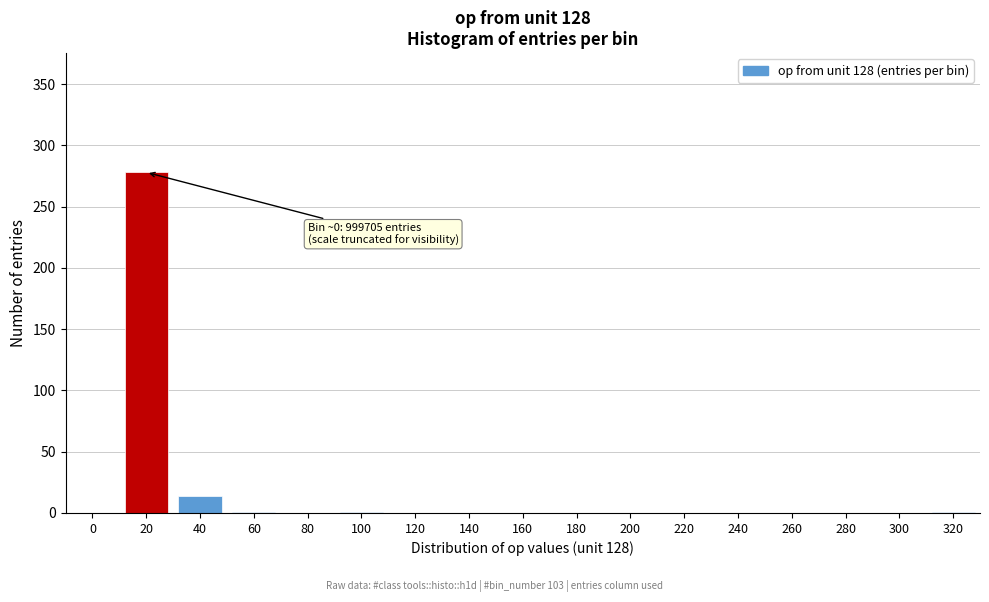

The chart shows a value of 0 at 80. True or false?

True